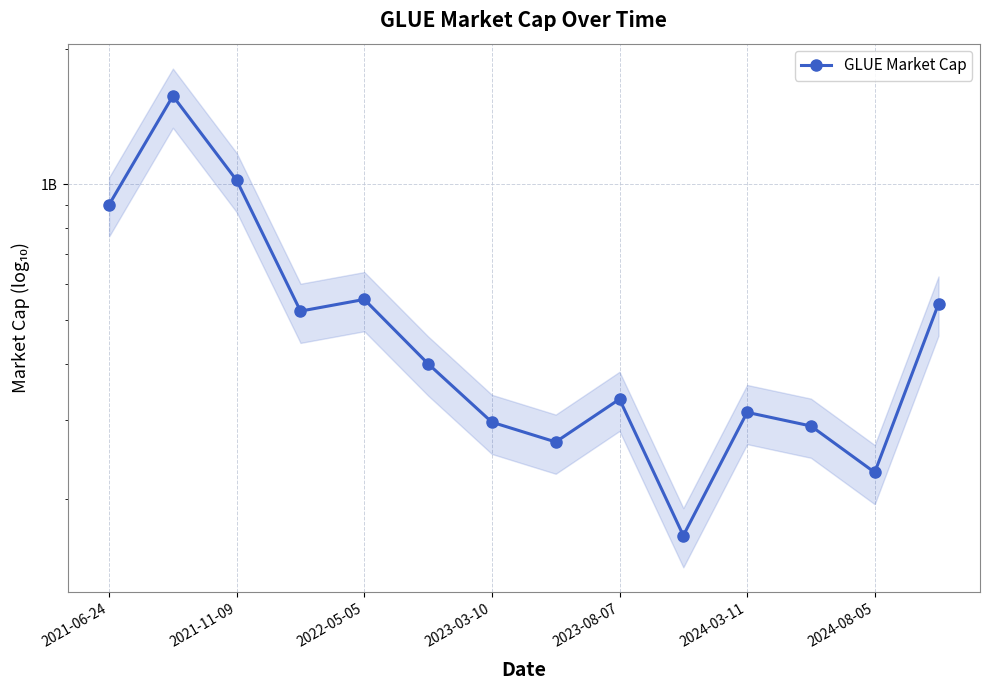

The chart shows a value of 311960000 at 2024-03-11. True or false?

True